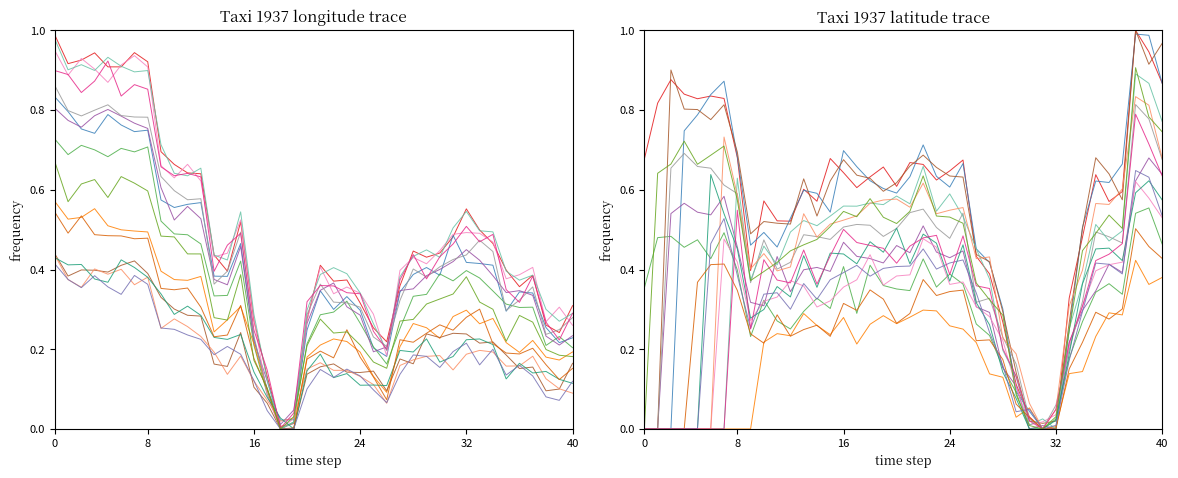

Is this an area chart (filled region under the line)?

No